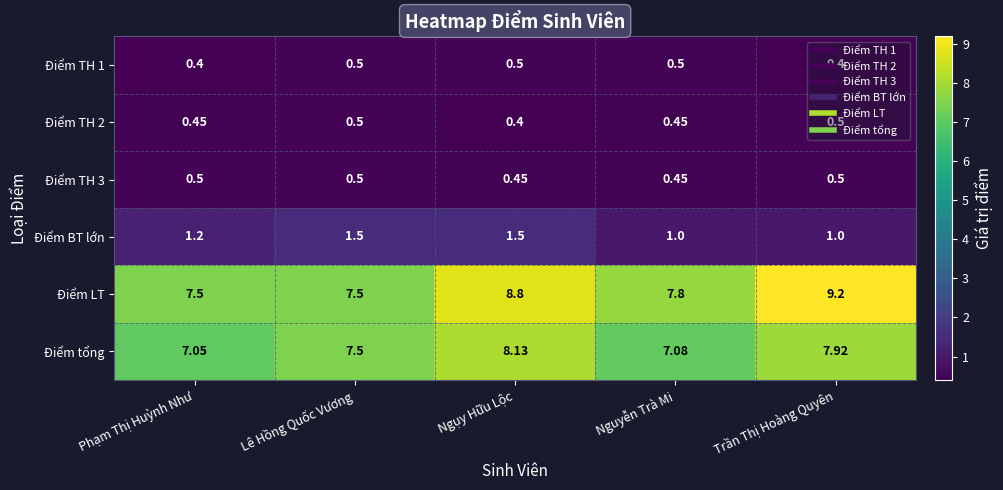

Which series changed the most between Lê Hồng Quốc Vương and Trần Thị Hoàng Quyên?

Điểm LT